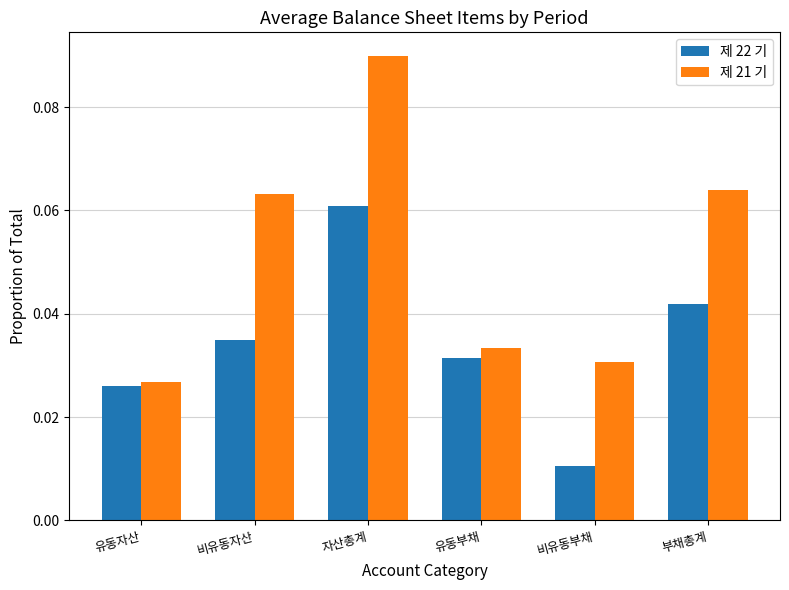

How many bars are there in total?

12